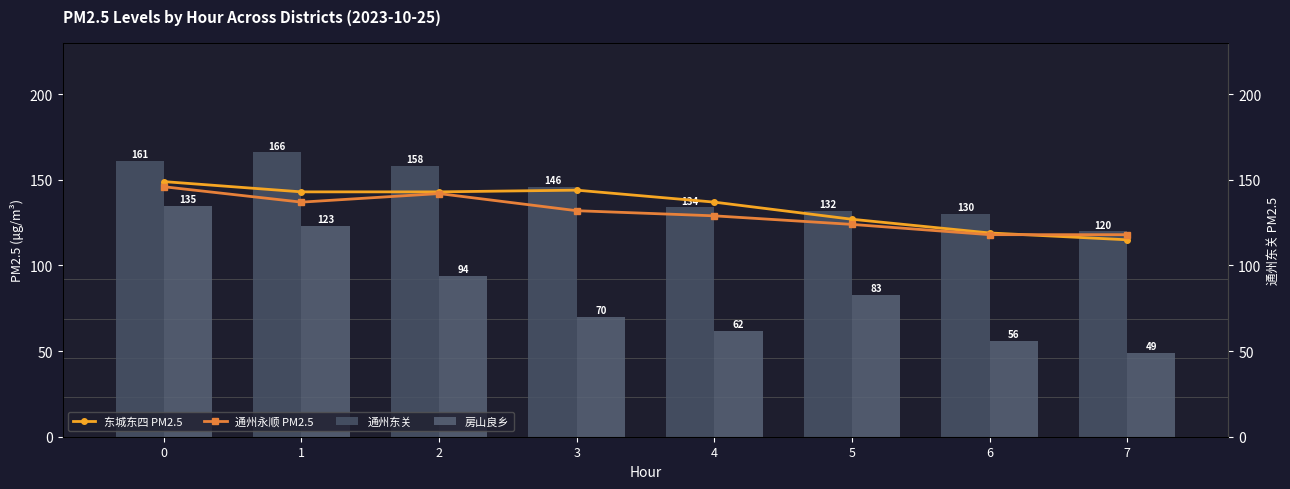

Reading left to right, what are all the values shown in this chart?

东城东四 PM2.5: 0=149	1=143	2=143	3=144	4=137	5=127	6=119	7=115
通州永顺 PM2.5: 0=146	1=137	2=142	3=132	4=129	5=124	6=118	7=118
通州东关: 0=161	1=166	2=158	3=146	4=134	5=132	6=130	7=120
房山良乡: 0=135	1=123	2=94	3=70	4=62	5=83	6=56	7=49